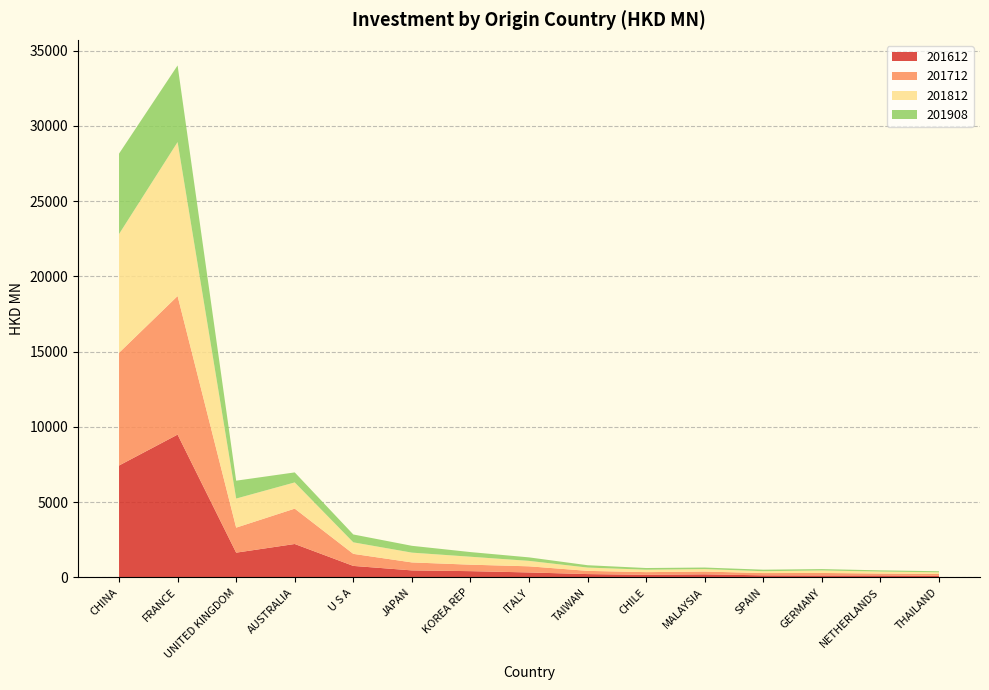

Reading left to right, extract all data points from this chart.

201612: 7436.8	9491.7	1647.0	2222.8	766.7	468.7	418.7	332.4	223.7	174.7	207.1	139.3	131.0	133.8	107.2
201712: 7489.7	9207.3	1663.5	2349.5	800.6	530.1	429.6	407.6	213.9	178.0	184.6	152.3	167.5	126.8	124.0
201812: 7889.3	10230.4	1931.4	1742.1	766.0	650.3	528.5	360.9	218.7	162.3	163.6	122.8	164.7	129.8	110.0
201908: 5344.1	5091.0	1187.9	665.3	522.4	453.3	309.2	232.9	156.1	111.2	103.1	101.3	91.9	81.7	71.7